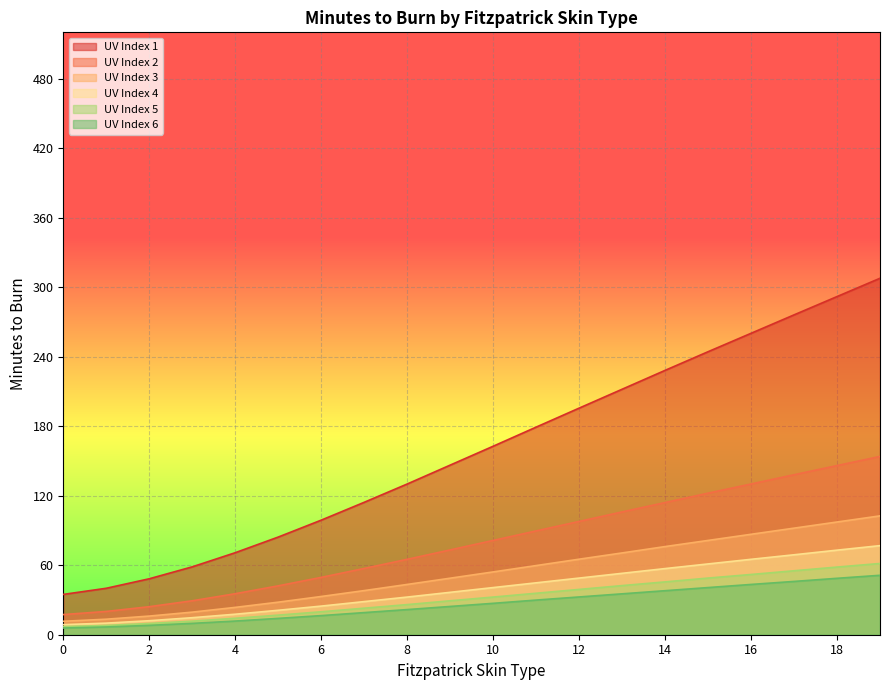

What is the value of the UV Index 3 point at the 15th from the left?

76.1